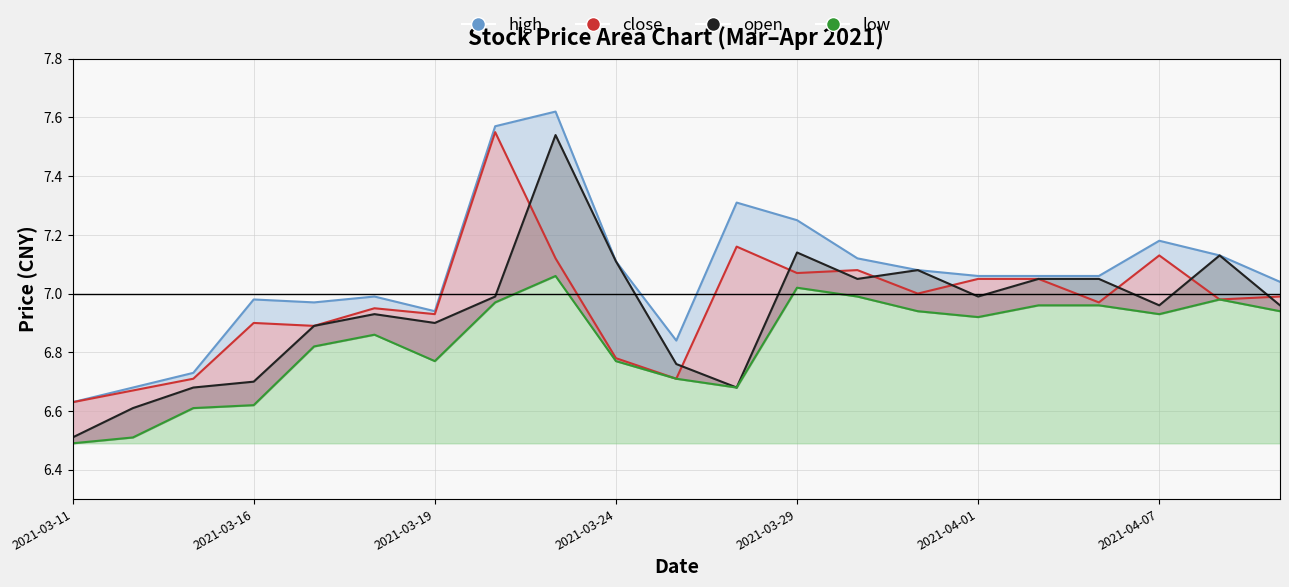

What is the difference between the maximum and minimum values in the high series?

1.0